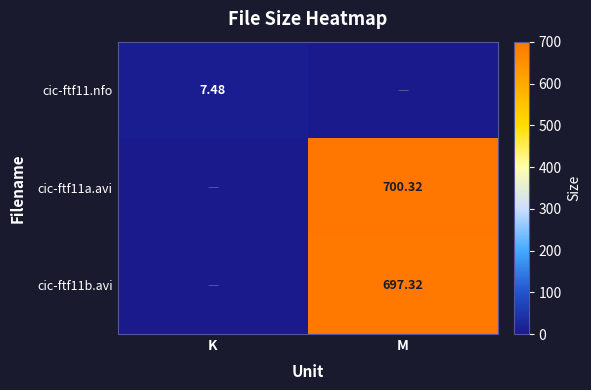

Is the value of cic-ftf11.nfo at K greater than the value of cic-ftf11b.avi at M?

No